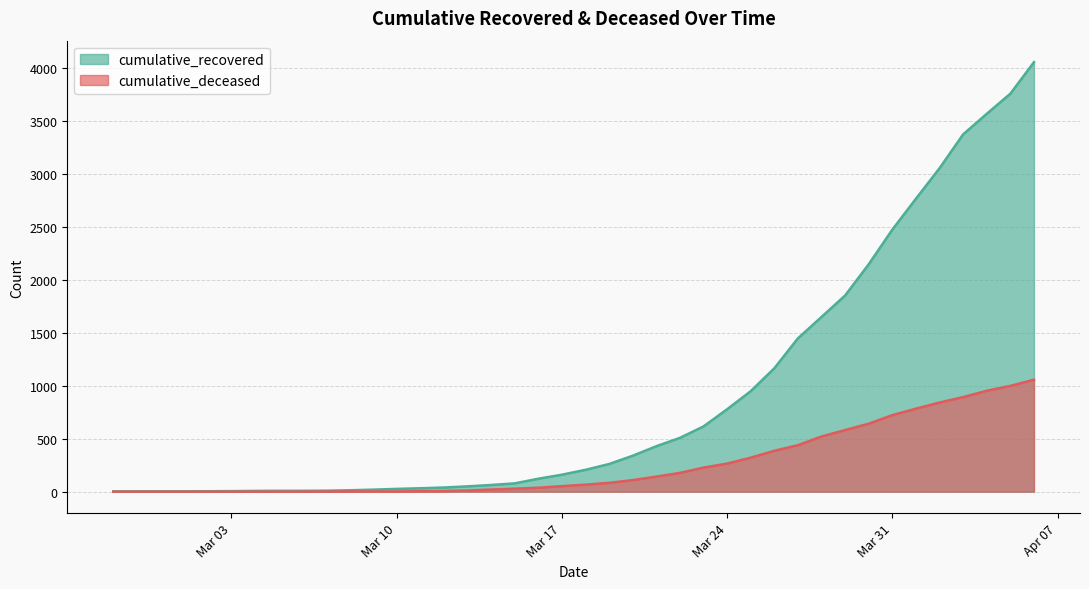

Rank the series at 2020-04-01 from highest to lowest value.

cumulative_recovered, cumulative_deceased